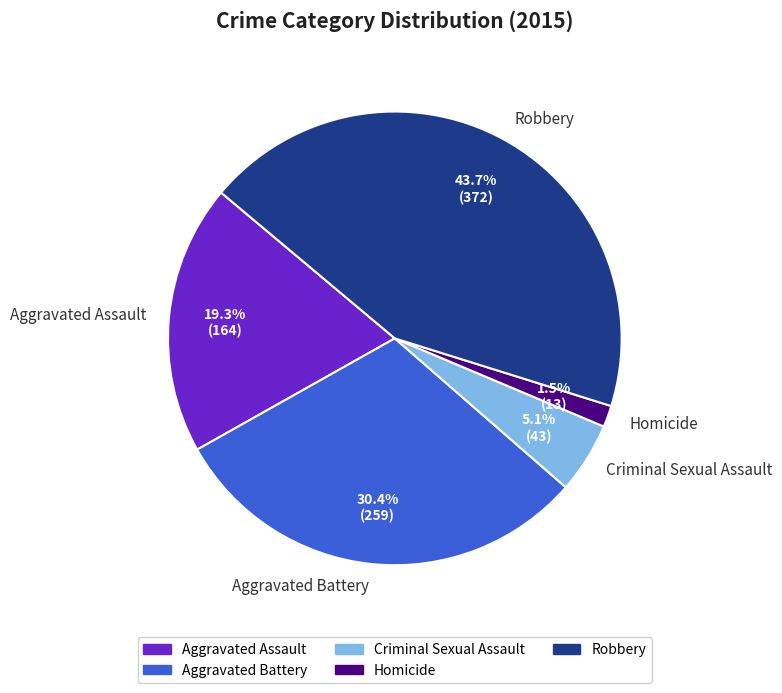

Is there a majority slice in this chart?

No